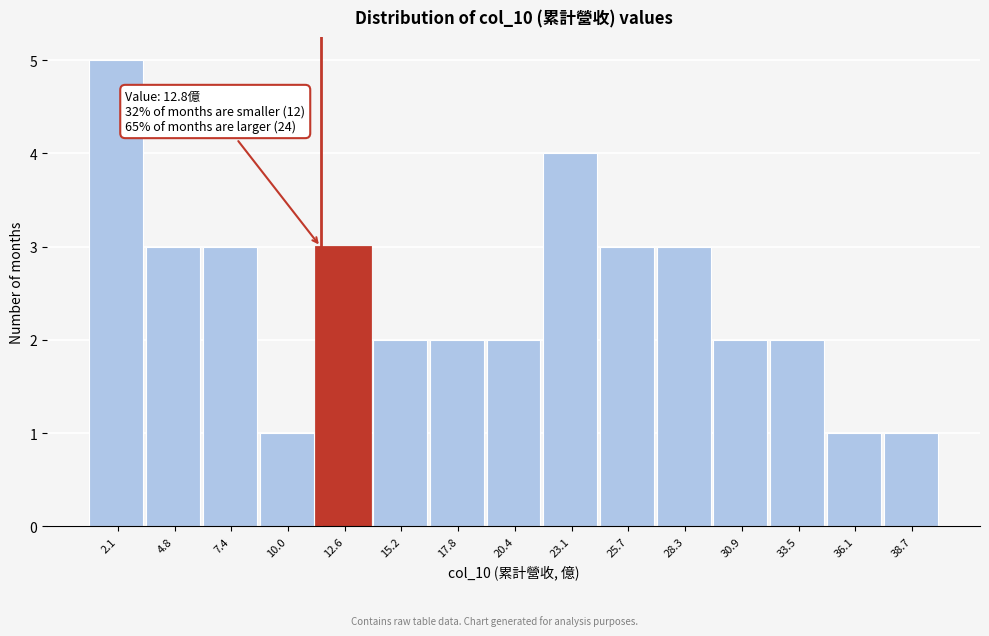

Reading left to right, what are all the values shown in this chart?

2.1=5	4.8=3	7.4=3	10.0=1	12.6=3	15.2=2	17.8=2	20.4=2	23.1=4	25.7=3	28.3=3	30.9=2	33.5=2	36.1=1	38.7=1